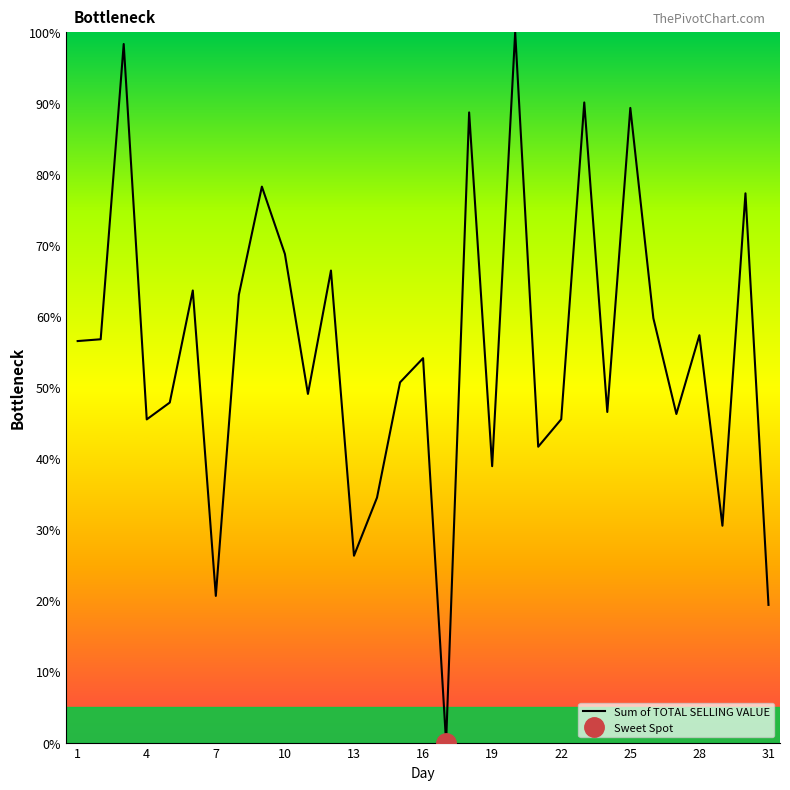

List the labels in order of value, smallest first.

17, 31, 7, 13, 29, 14, 19, 21, 4, 22, 27, 24, 5, 11, 15, 16, 1, 2, 28, 26, 8, 6, 12, 10, 30, 9, 18, 25, 23, 3, 20